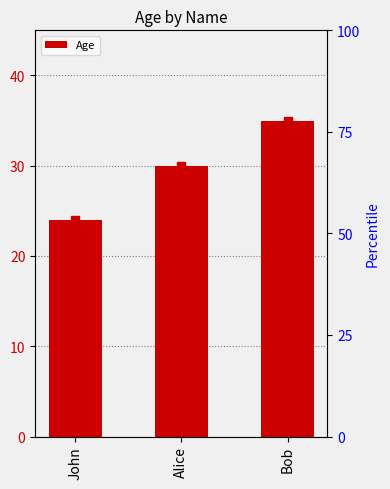

Reading right to left, list all the values displayed in this chart.

35	30	24